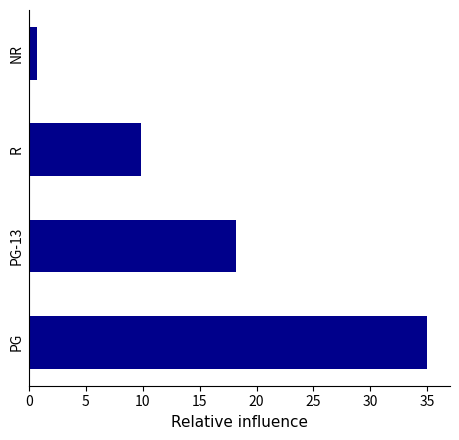

Reading bottom to top, what are all the values shown in this chart?

35.0	18.2	9.8	0.7